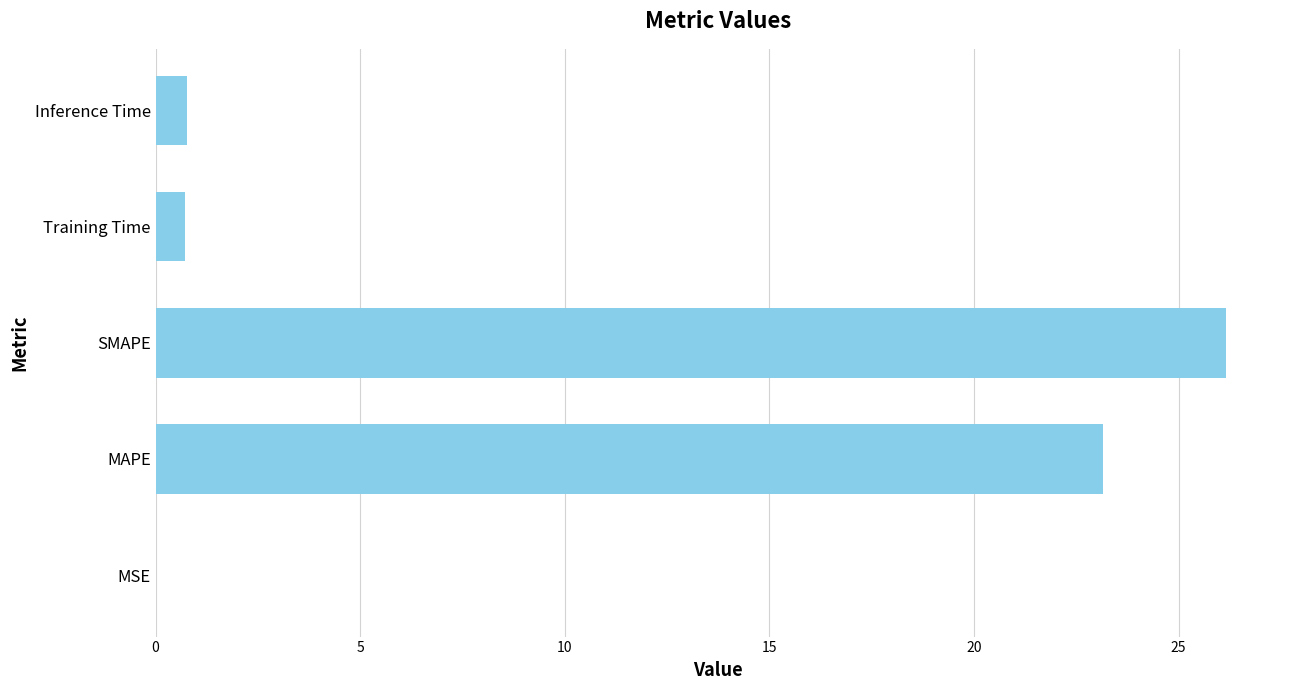

What is the average value?

10.2